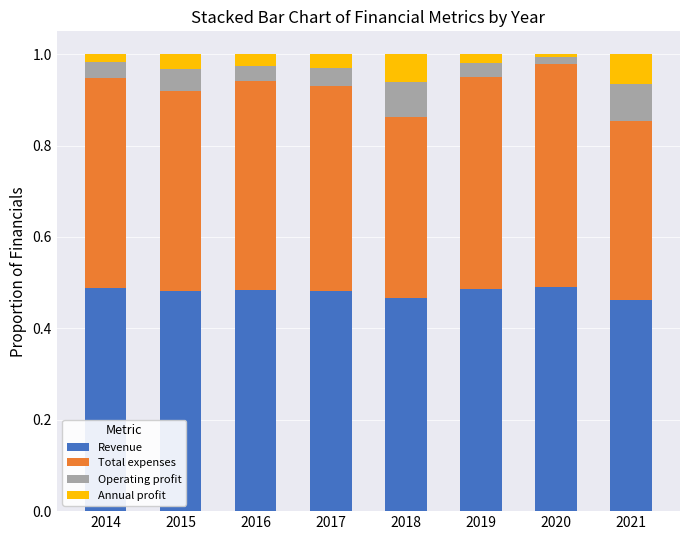

True or false: Revenue has a value of 0.2 at 2016.

False